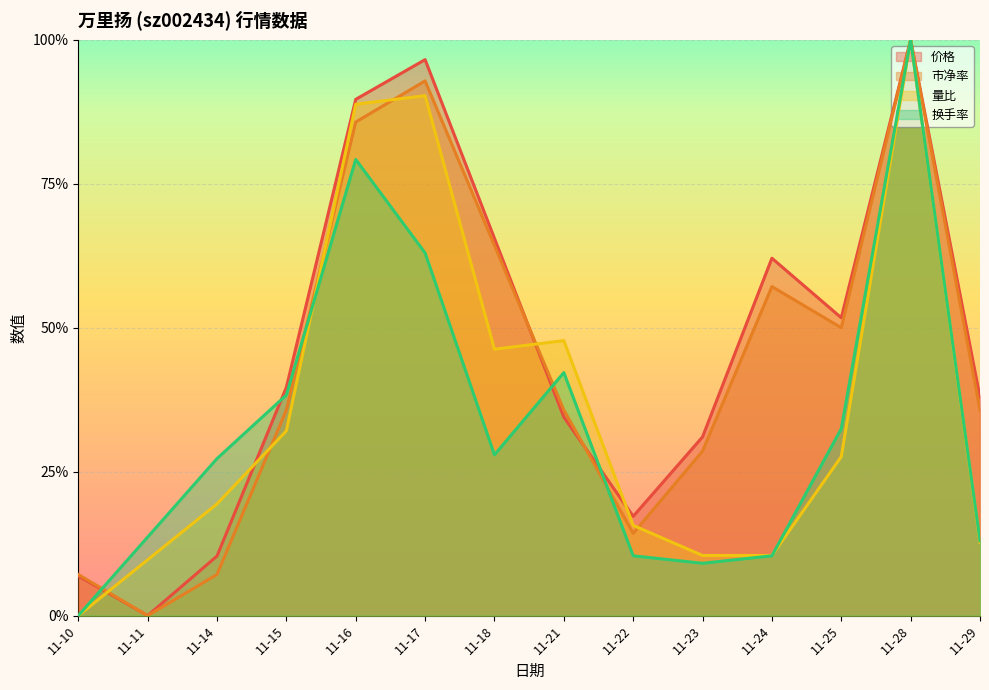

True or false: 量比 and 换手率 intersect in this chart.

True